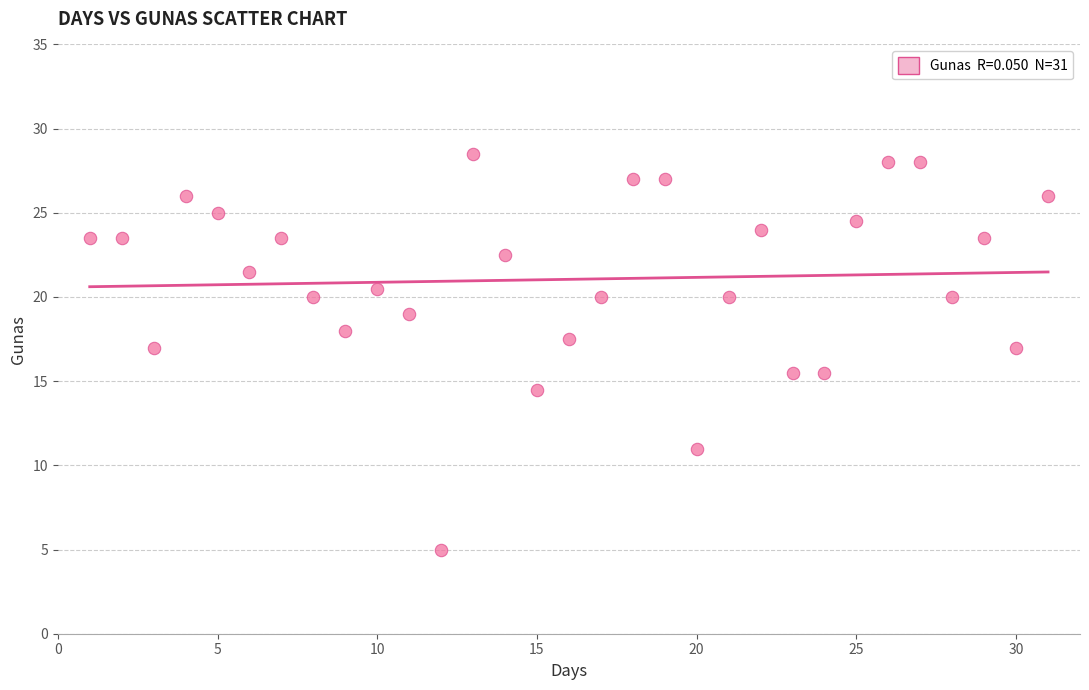

What is the range of X values (max minus min)?

30.0